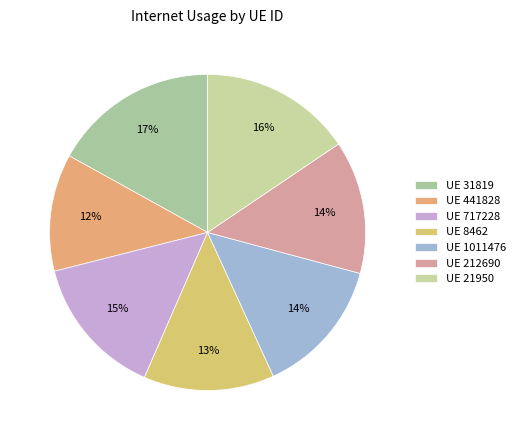

How many segments does this pie chart have?

7